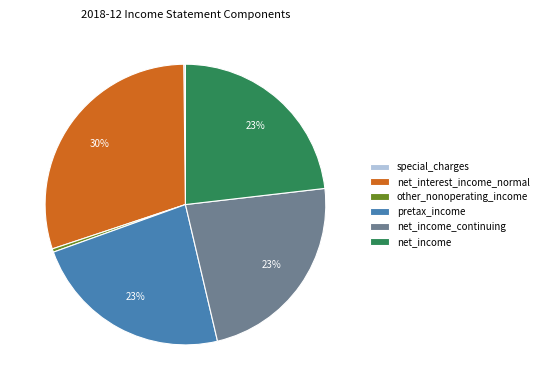

True or false: pretax_income accounts for 12% of the total.

False